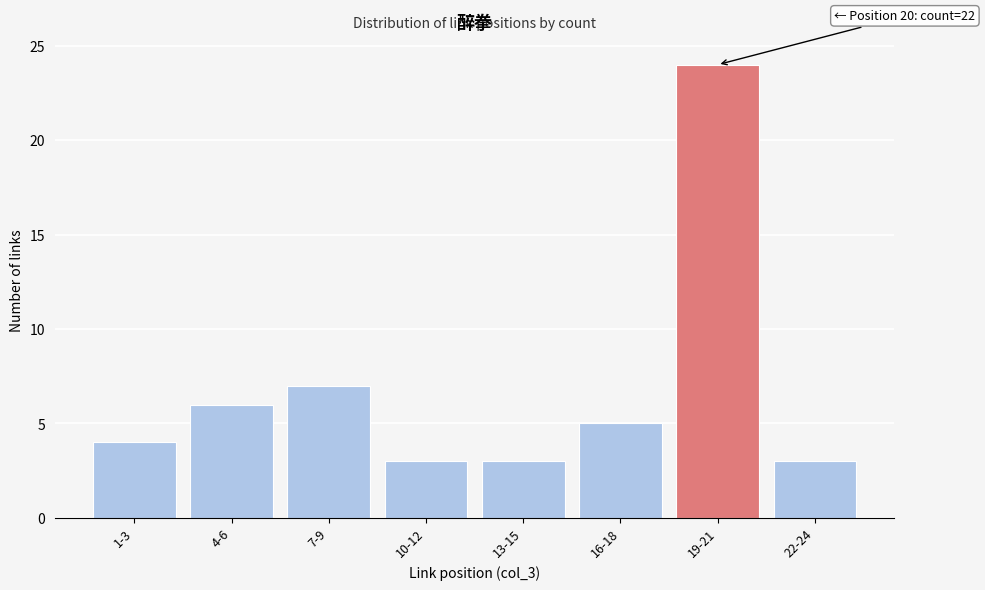

Reading left to right, list all the values displayed in this chart.

1-3=4	4-6=6	7-9=7	10-12=3	13-15=3	16-18=5	19-21=24	22-24=3